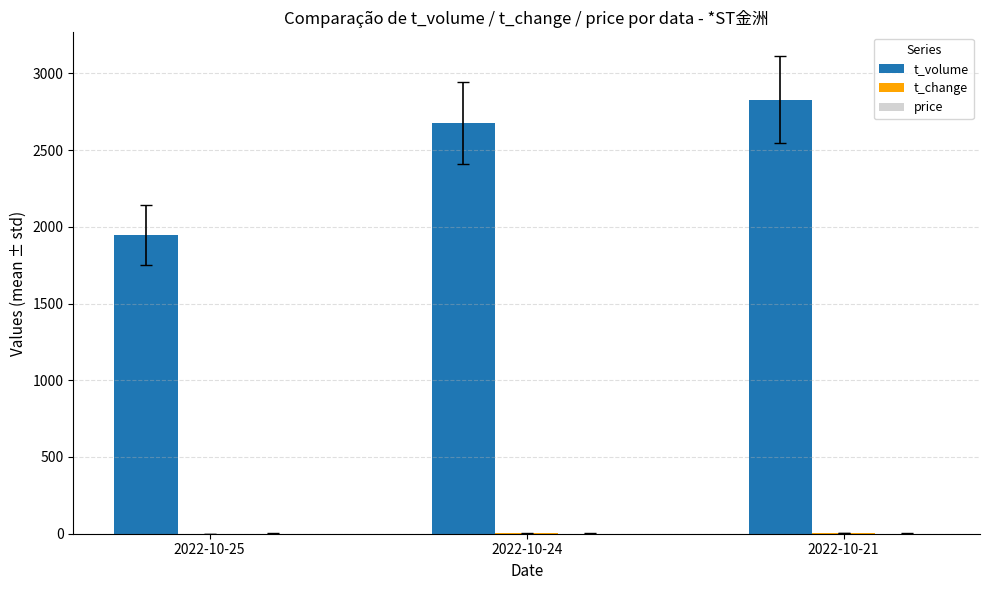

At which category is the sum across all series the highest?

2022-10-21